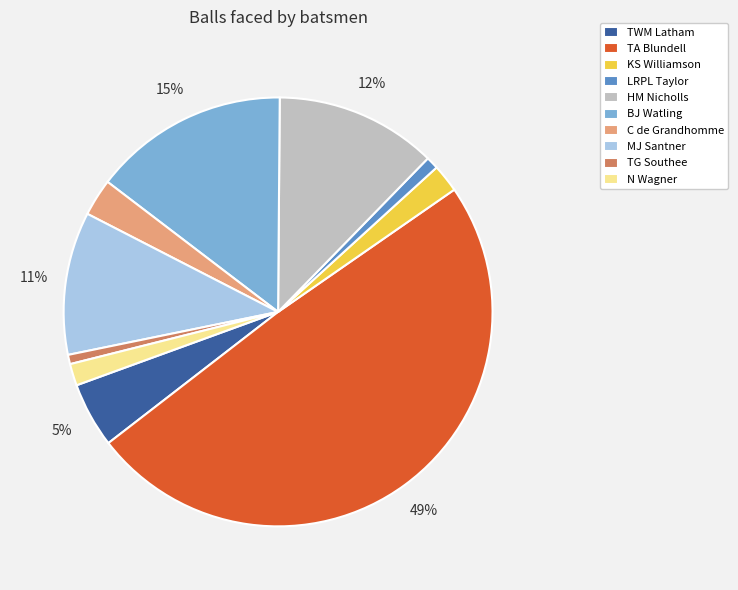

Is the sum of C de Grandhomme and MJ Santner greater than half?

No